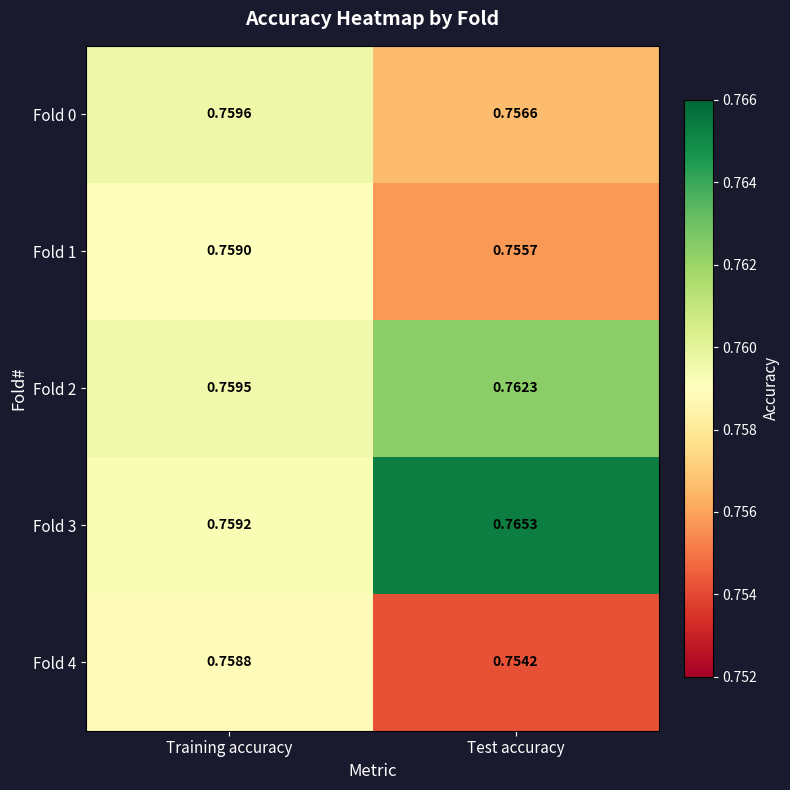

What is the total value across all series at Test accuracy?

3.8